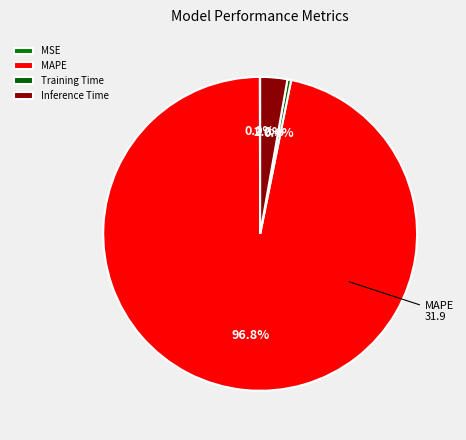

What percentage is the Inference Time slice, to the nearest percent?

3%